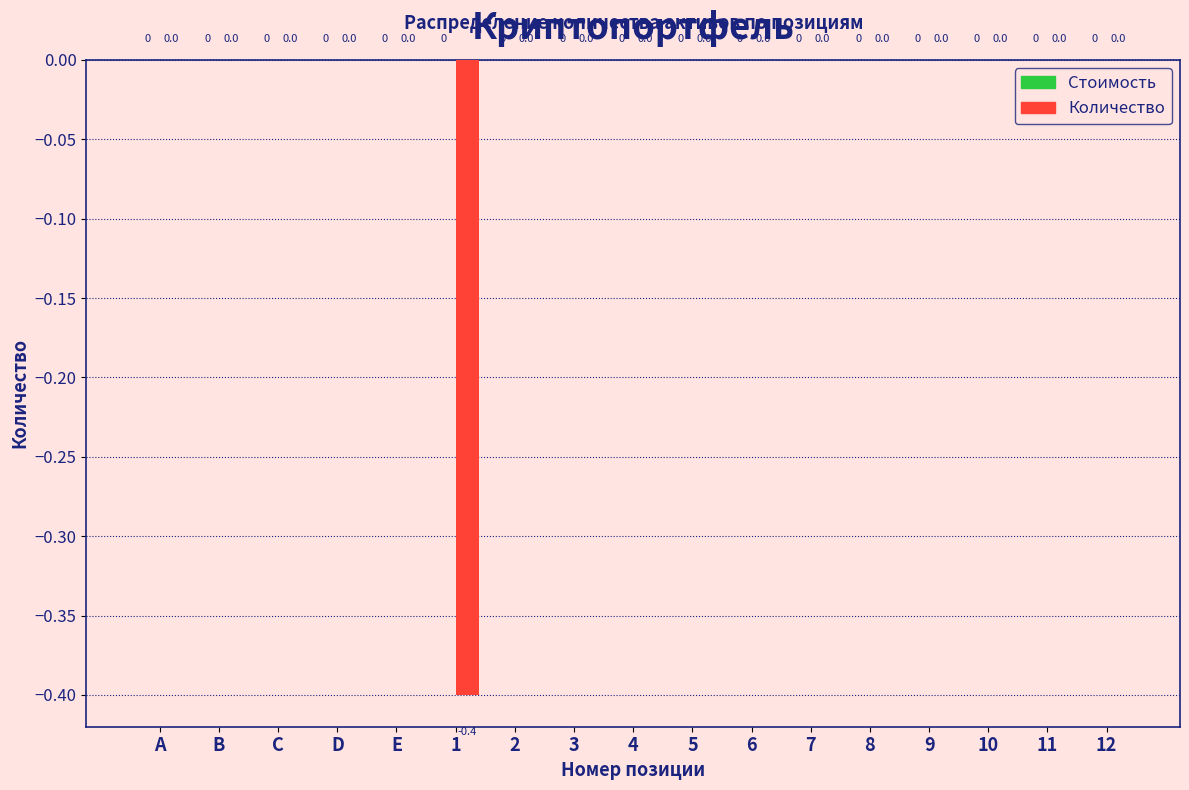

Reading left to right, extract all data points from this chart.

A=0.0	B=0.0	C=0.0	D=0.0	E=0.0	1=-0.4	2=0.0	3=0.0	4=0.0	5=0.0	6=0.0	7=0.0	8=0.0	9=0.0	10=0.0	11=0.0	12=0.0